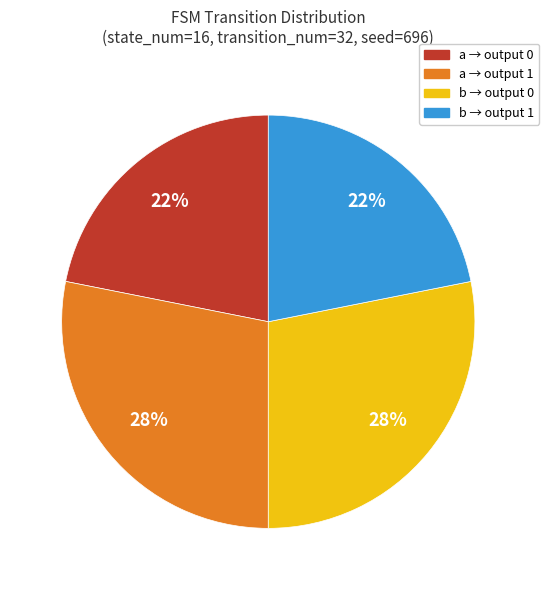

Is there any slice that represents more than half of the pie?

No